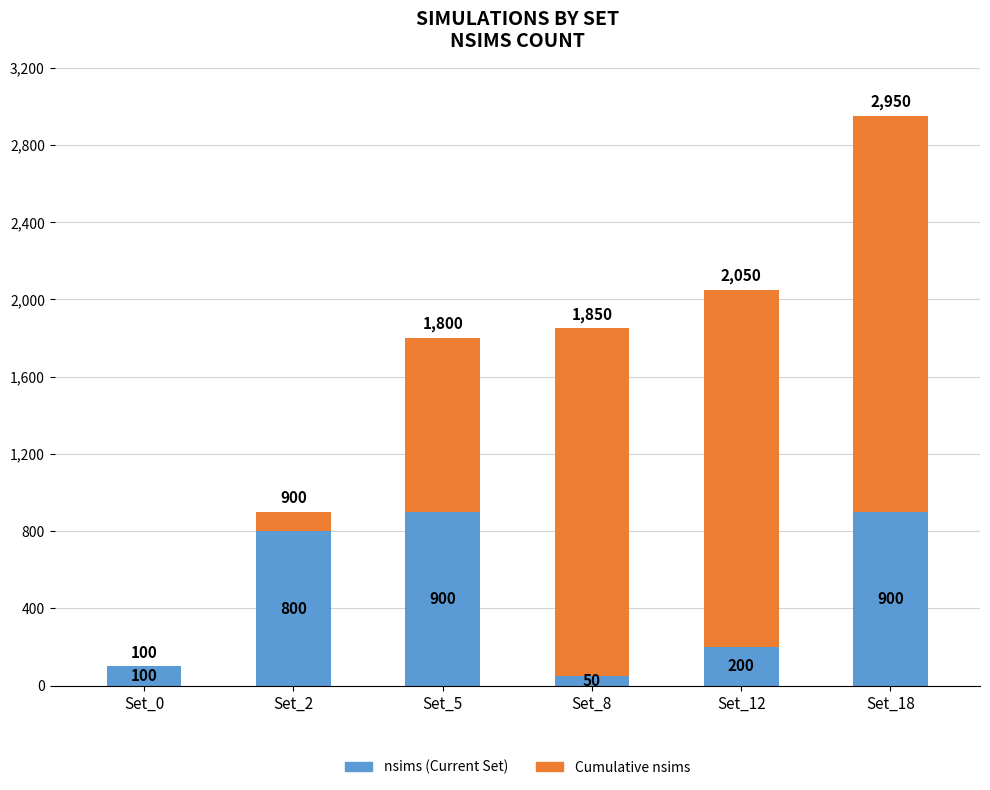

Reading right to left, transcribe the values for nsims (Current Set).

Set_18=900	Set_12=200	Set_8=50	Set_5=900	Set_2=800	Set_0=100